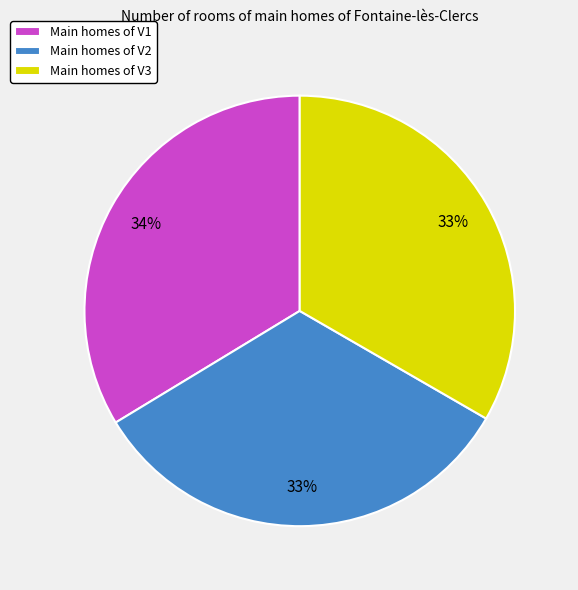

The Main homes of V3 slice represents 33% of the pie. True or false?

True